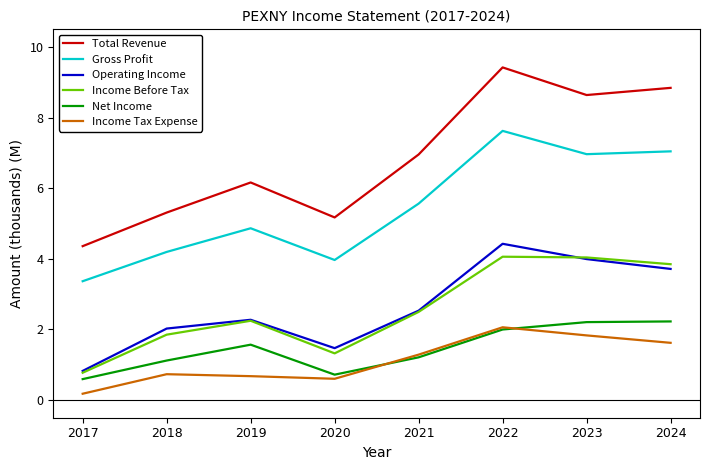

Count the number of data series in this chart.

6